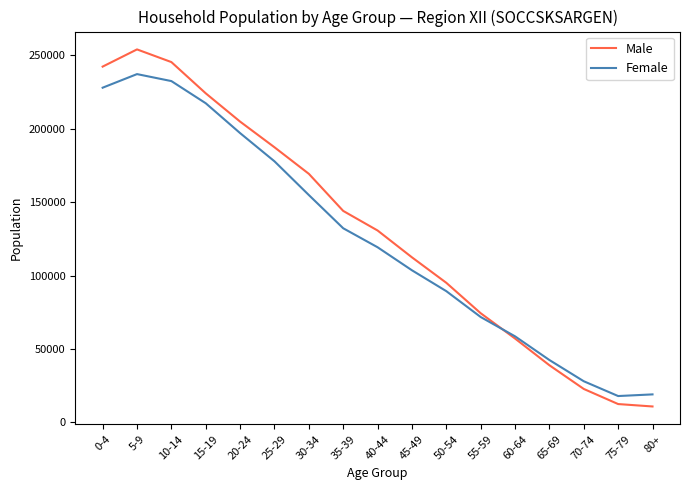

How many interior local peaks does the Female series have?

1